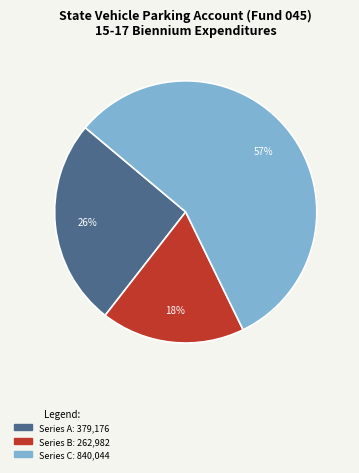

To the nearest percent, what is the difference between the largest and smallest slice percentages?

39%